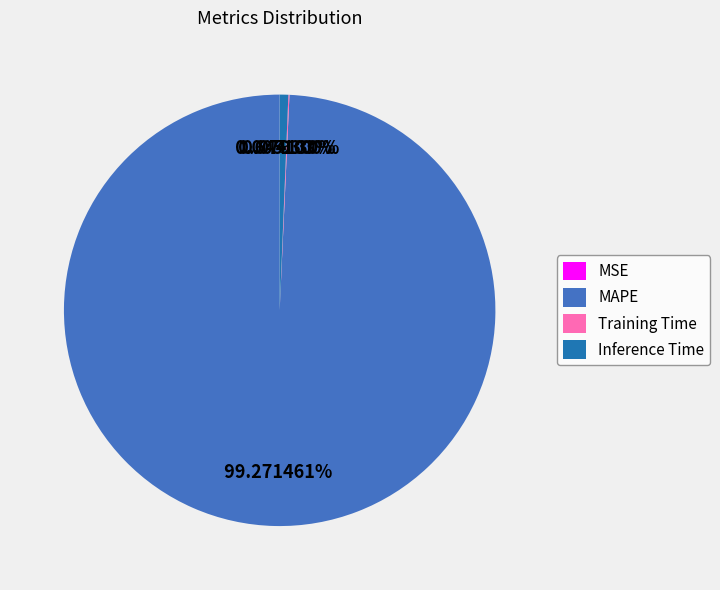

To the nearest percent, what is the difference between the largest and smallest slice percentages?

99%